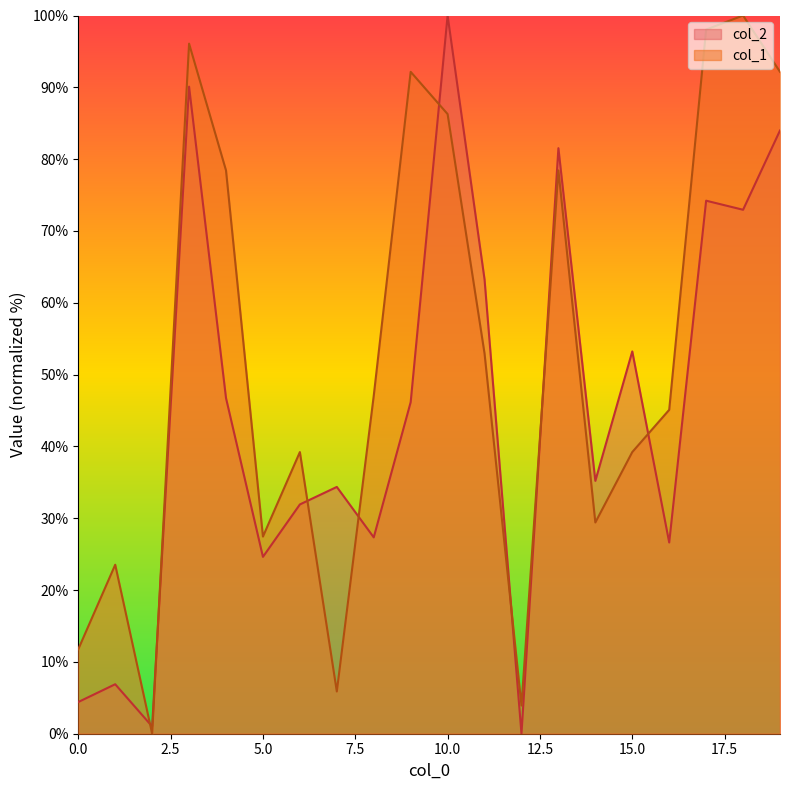

The col_1 series shows 15.8 at 0.0. True or false?

False